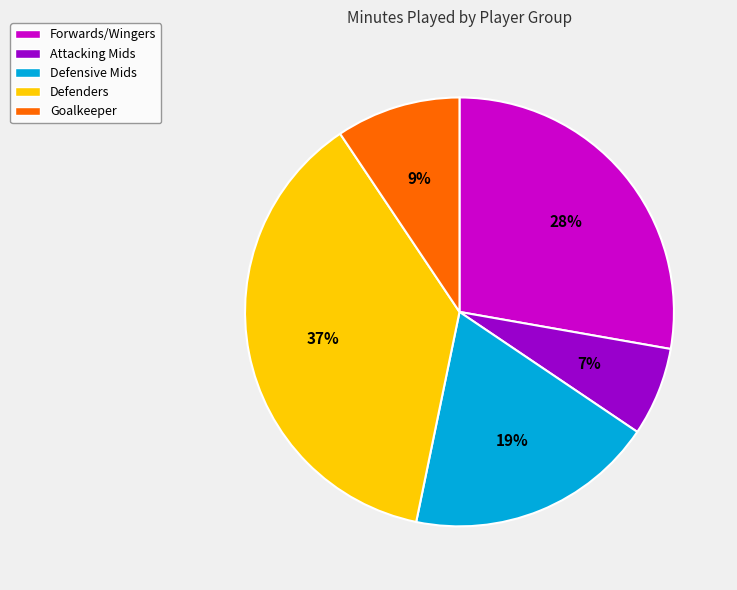

The Defensive Mids slice represents 19% of the pie. True or false?

True